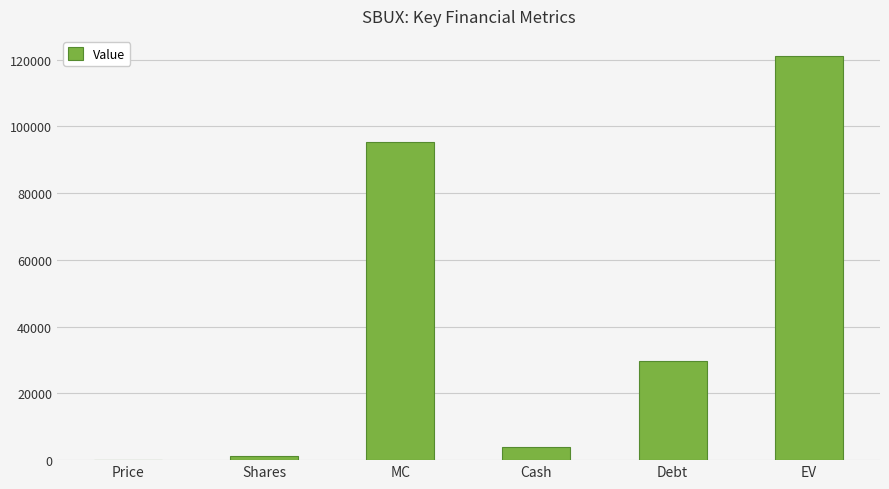

What is the approximate value at Shares?

1136